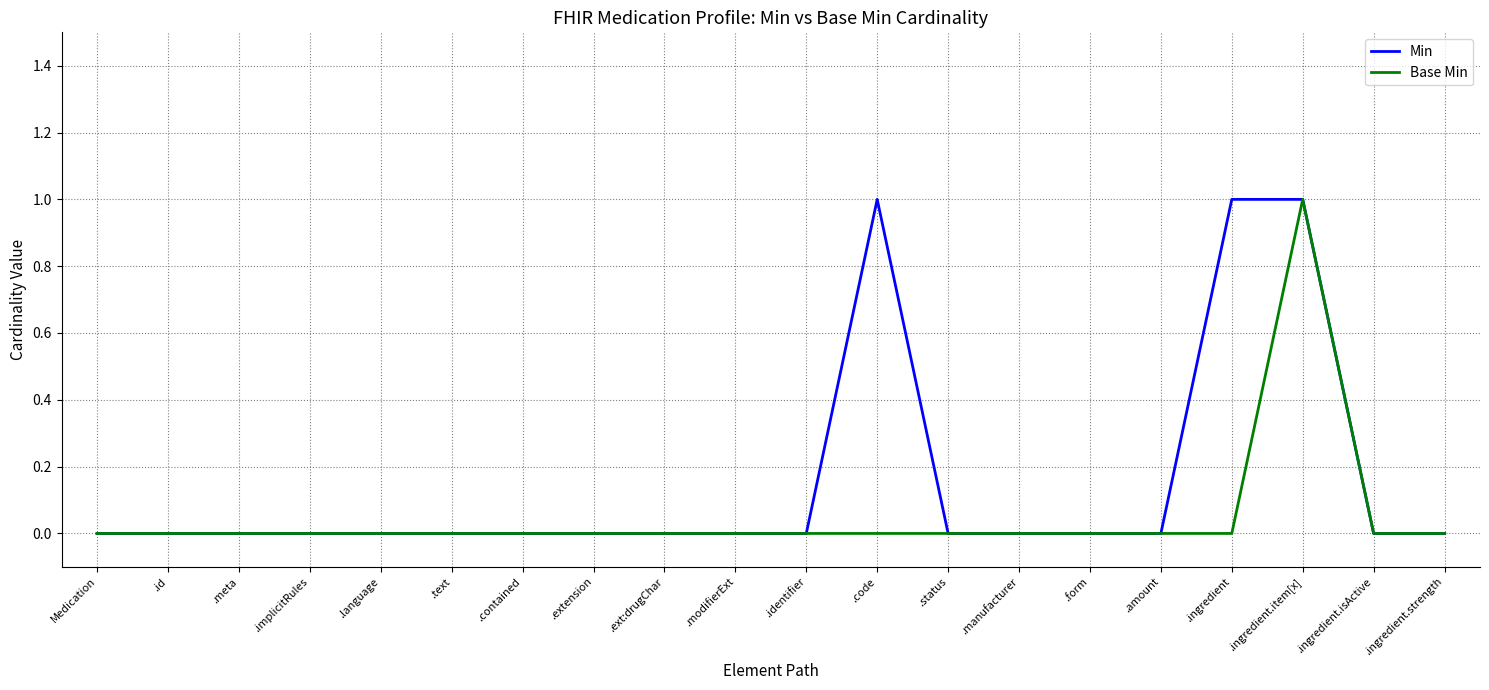

The Base Min series shows 0 at .ext:drugChar. True or false?

True